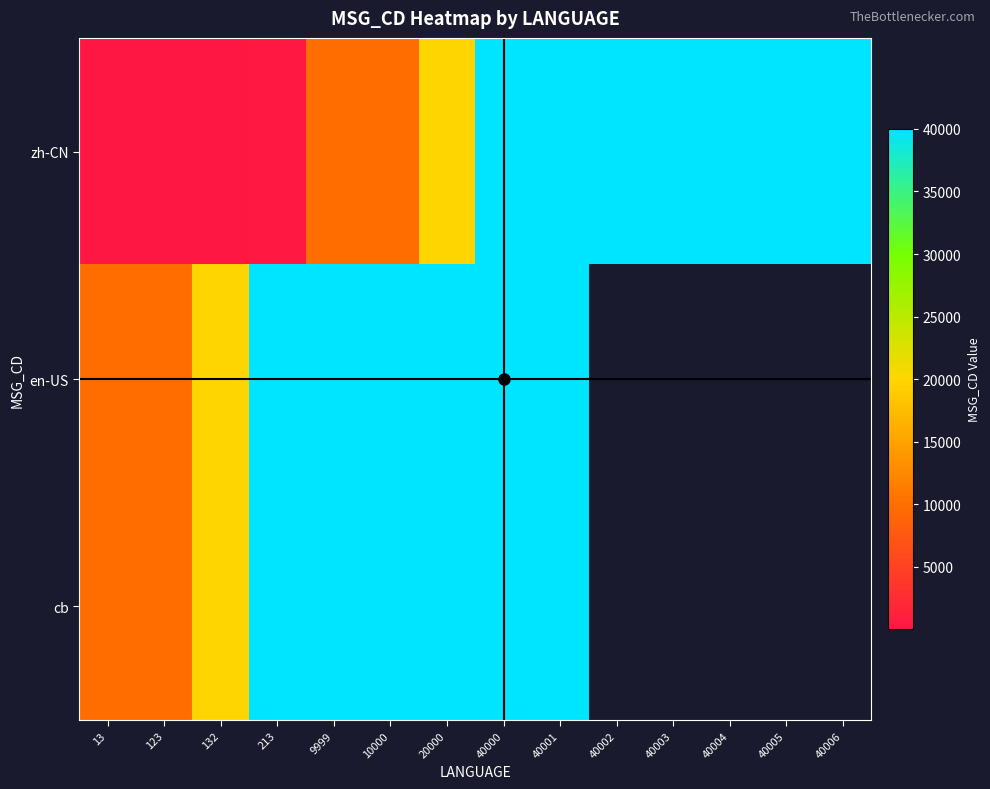

At which category does the chart reach its minimum across all series?

13